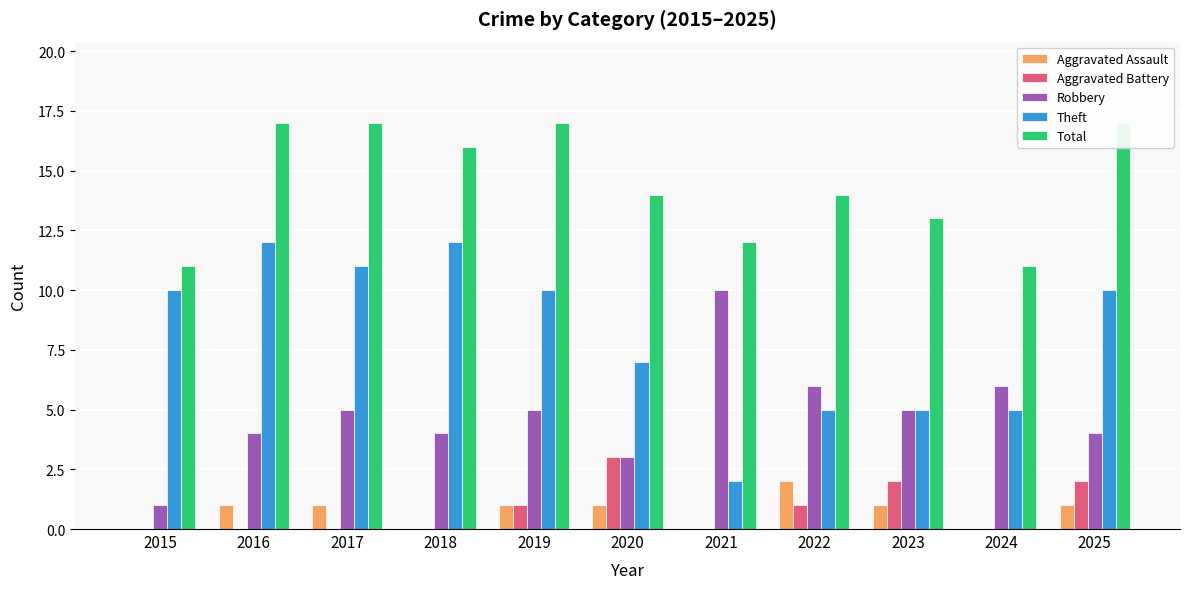

Where does the Theft series first go above 10?

2016